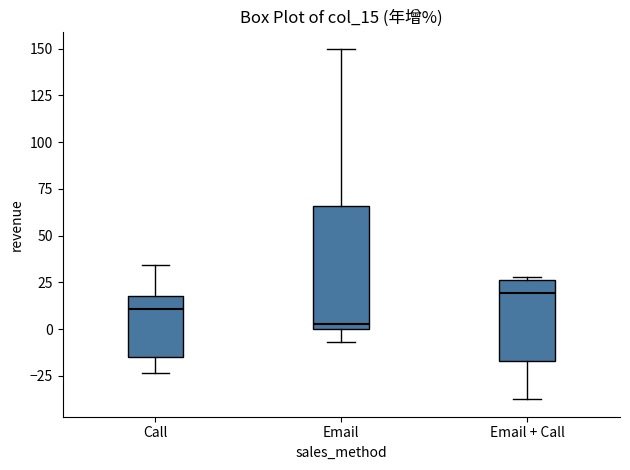

Where is the upper edge of the box for Email on the y-axis? The values are not printed on the chart, so give them approximately, as read against the axis.

65